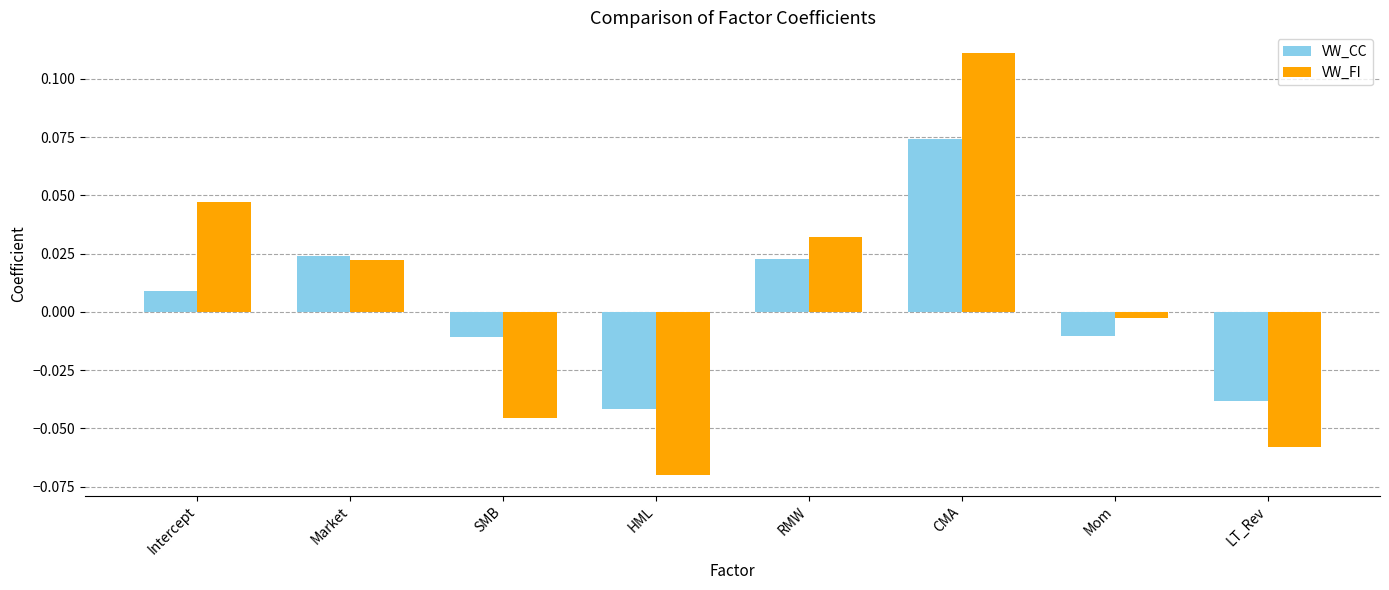

What position from the right is LT_Rev?

1